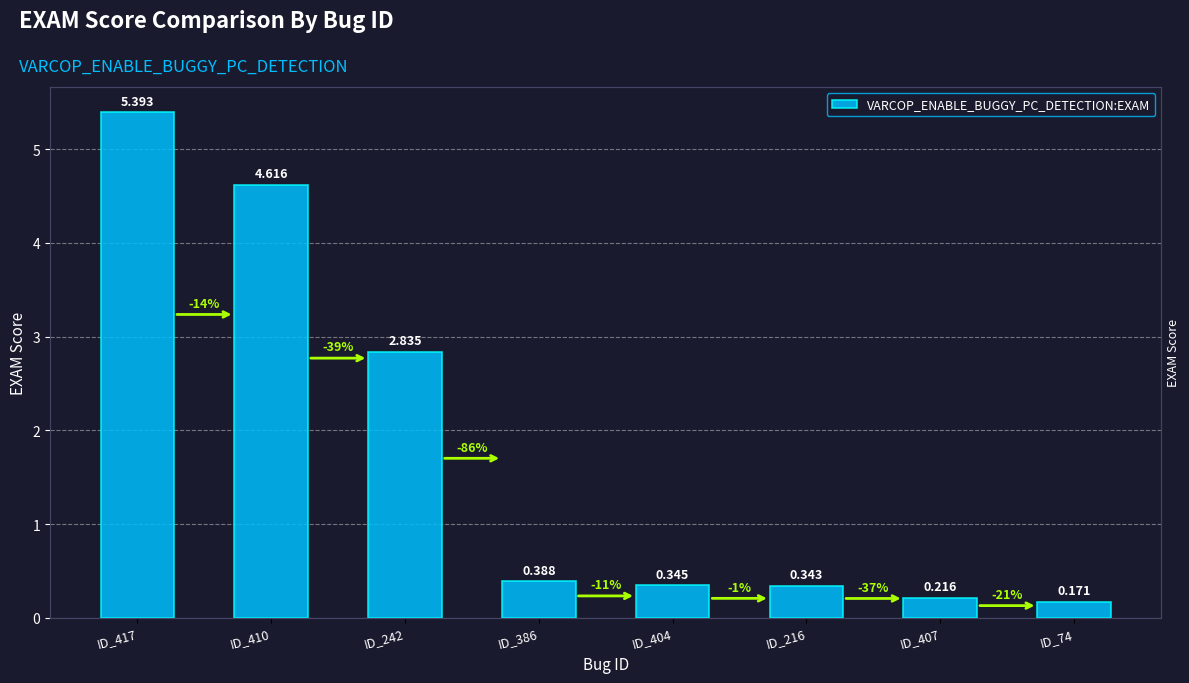

List the labels in order of value, largest first.

ID_417, ID_410, ID_242, ID_386, ID_404, ID_216, ID_407, ID_74